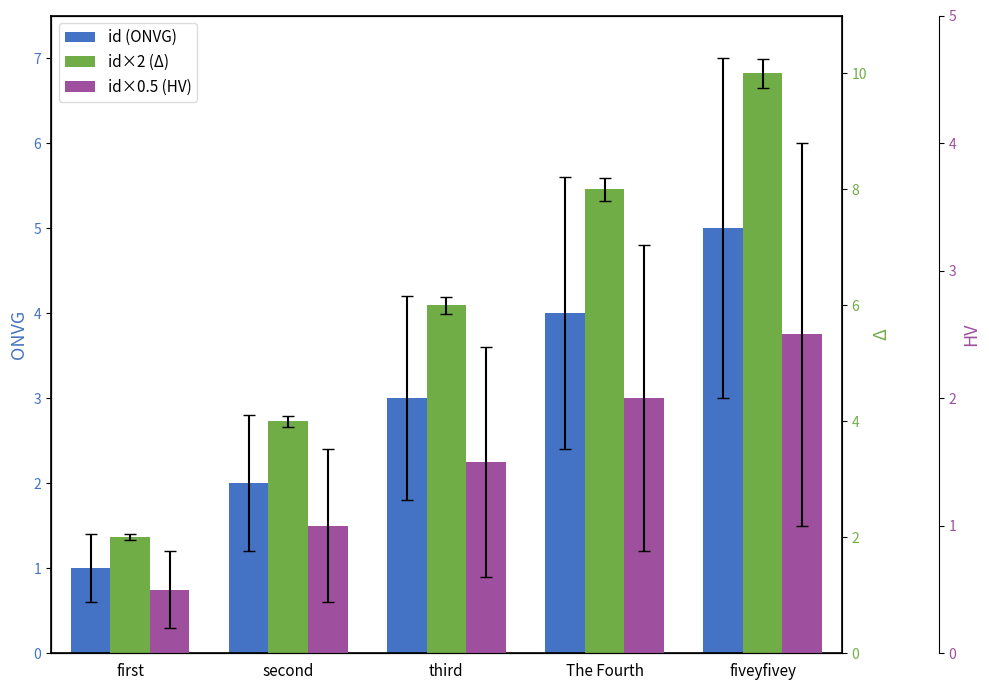

What is the difference between the highest and lowest values at third?

4.5